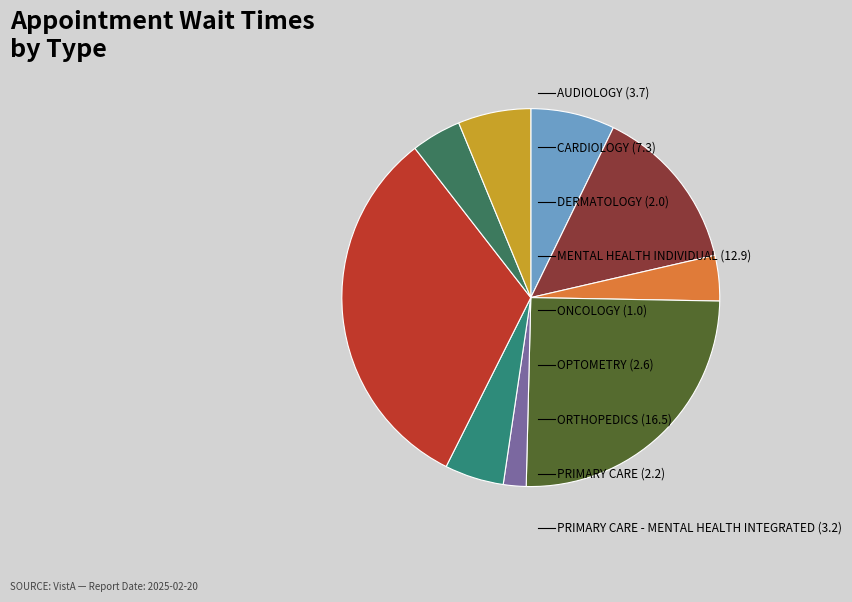

How many slices are in this pie chart?

9